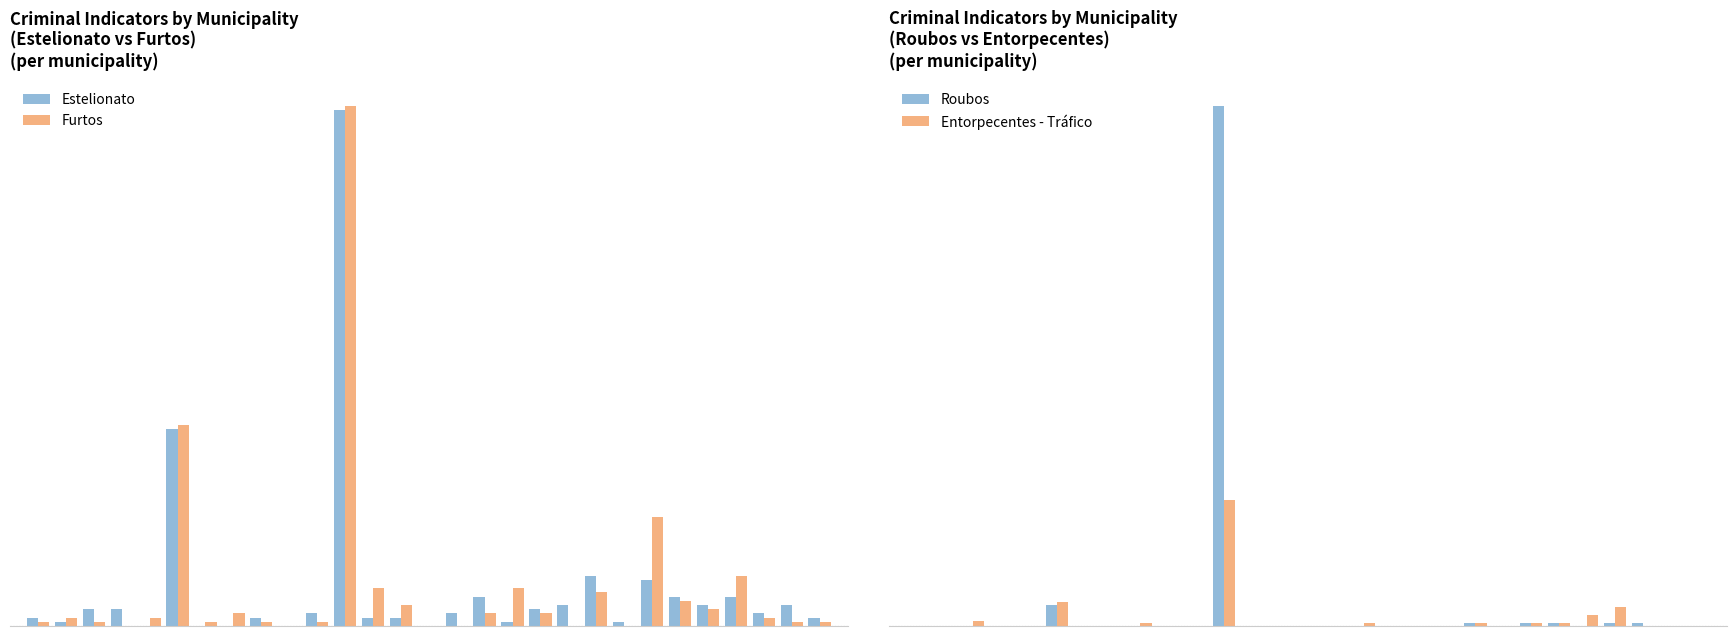

Reading left to right, transcribe all the data shown in this chart.

Estelionato: 2	1	4	4	0	47	0	0	2	0	3	123	2	2	0	3	7	1	4	5	12	1	11	7	5	7	3	5	2
Furtos: 1	2	1	0	2	48	1	3	1	0	1	124	9	5	0	0	3	9	3	0	8	0	26	6	4	12	2	1	1
Roubos: 0	0	0	0	0	8	0	0	0	0	0	194	0	0	0	0	0	0	0	0	1	0	1	1	0	1	1	0	0
Entorpecentes - Tráfico: 0	0	2	0	0	9	0	0	1	0	0	47	0	0	0	0	1	0	0	0	1	0	1	1	4	7	0	0	0